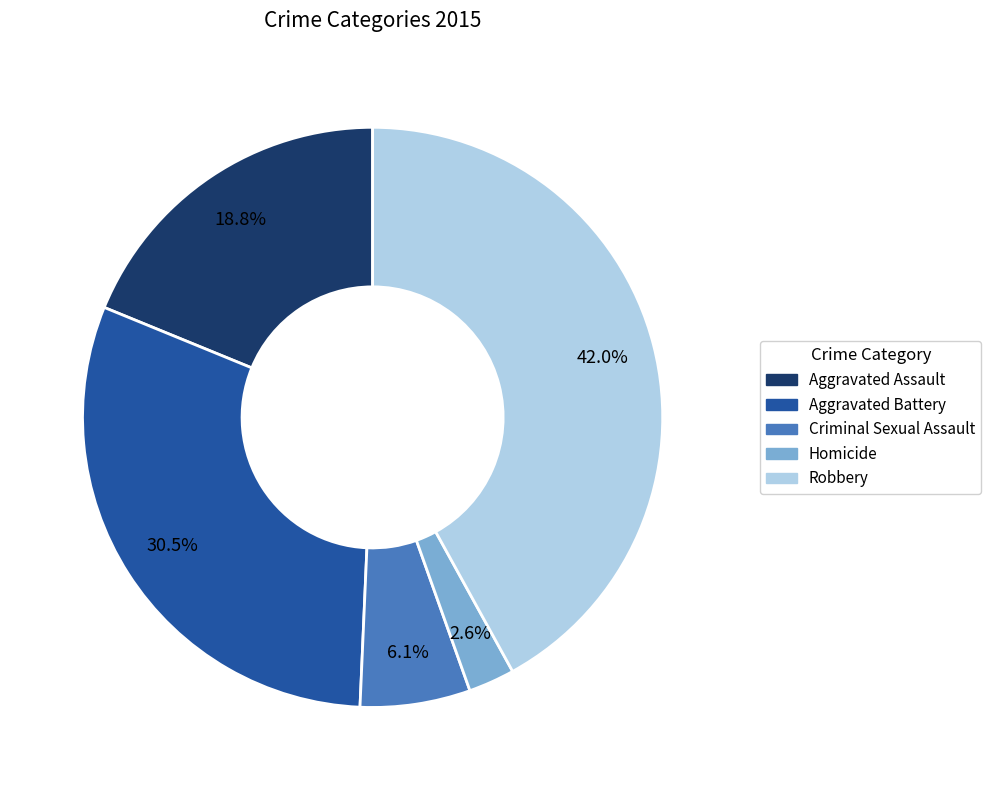

Which category has the smallest portion of the pie?

Homicide